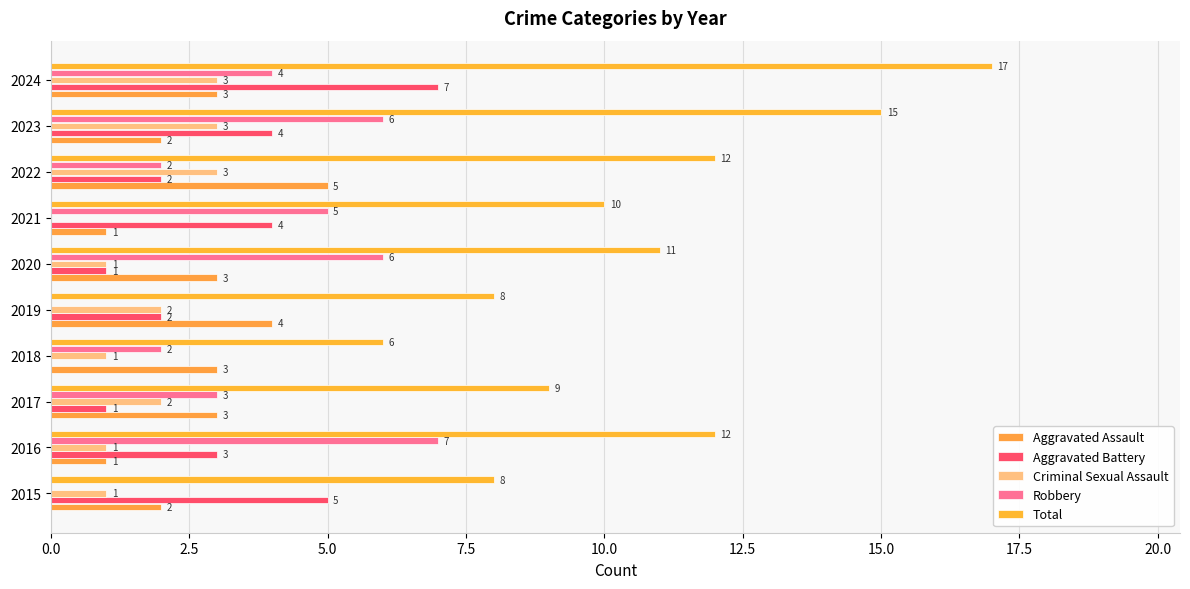

Reading left to right, transcribe all the data shown in this chart.

Aggravated Assault: 2	1	3	3	4	3	1	5	2	3
Aggravated Battery: 5	3	1	0	2	1	4	2	4	7
Criminal Sexual Assault: 1	1	2	1	2	1	0	3	3	3
Robbery: 0	7	3	2	0	6	5	2	6	4
Total: 8	12	9	6	8	11	10	12	15	17